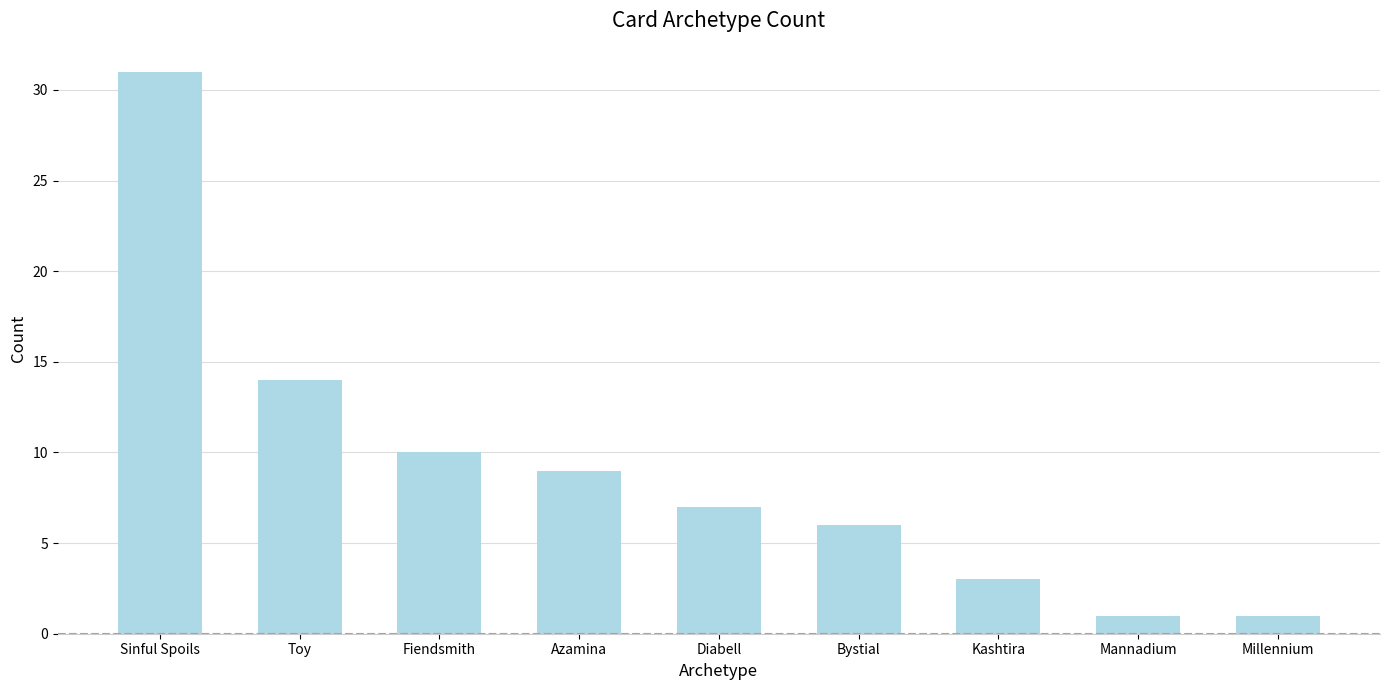

How many data points does each series have?

9